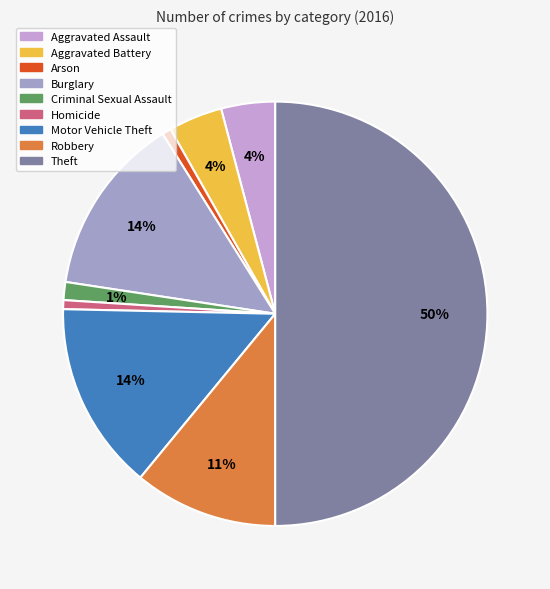

What percentage is the Aggravated Assault slice, to the nearest percent?

4%